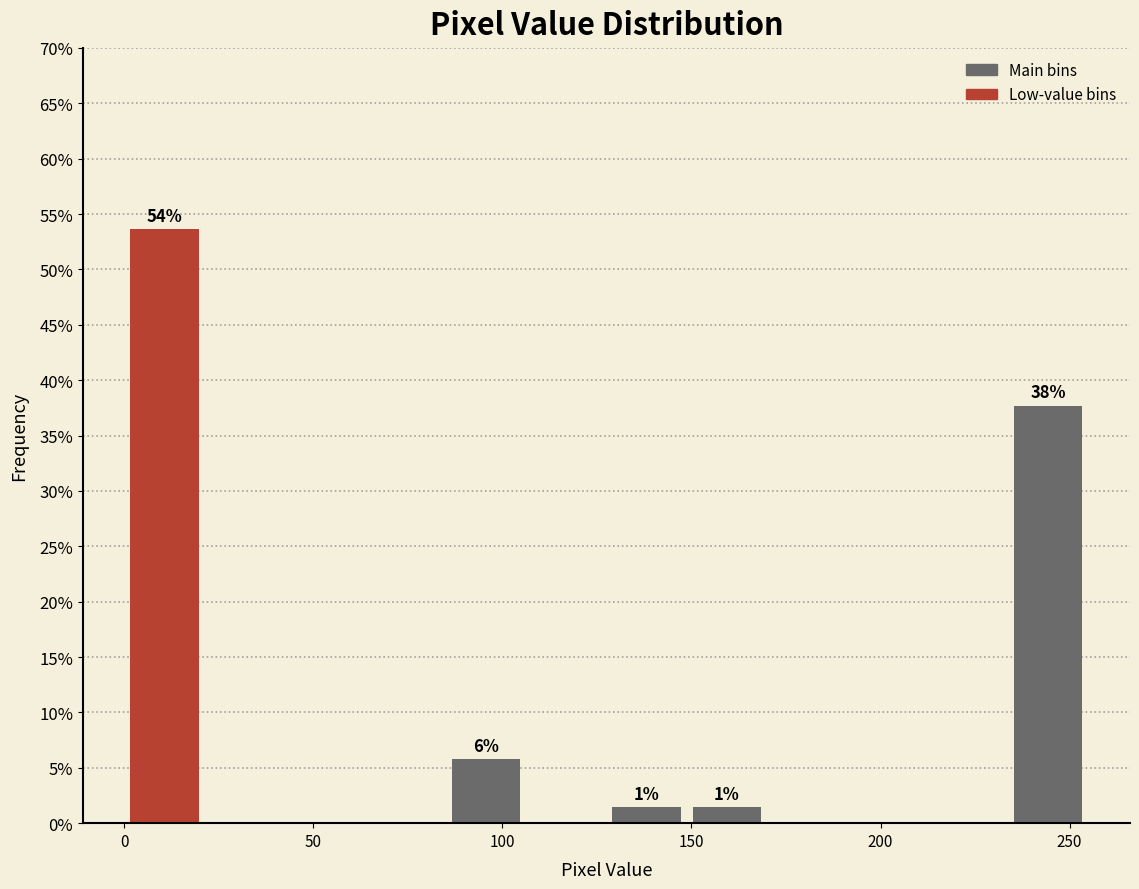

Over which range of the x-axis is the bar tallest?

0 to 20